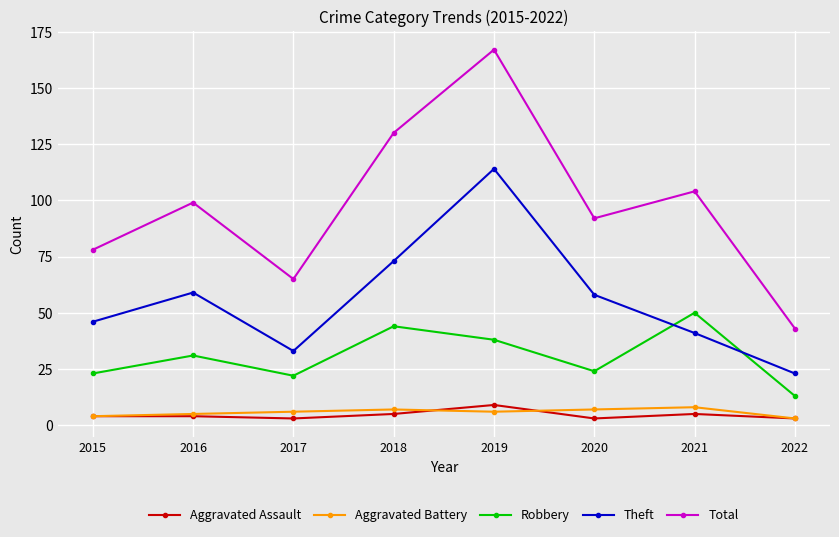

Where is Robbery nearest to the value 31?

2016